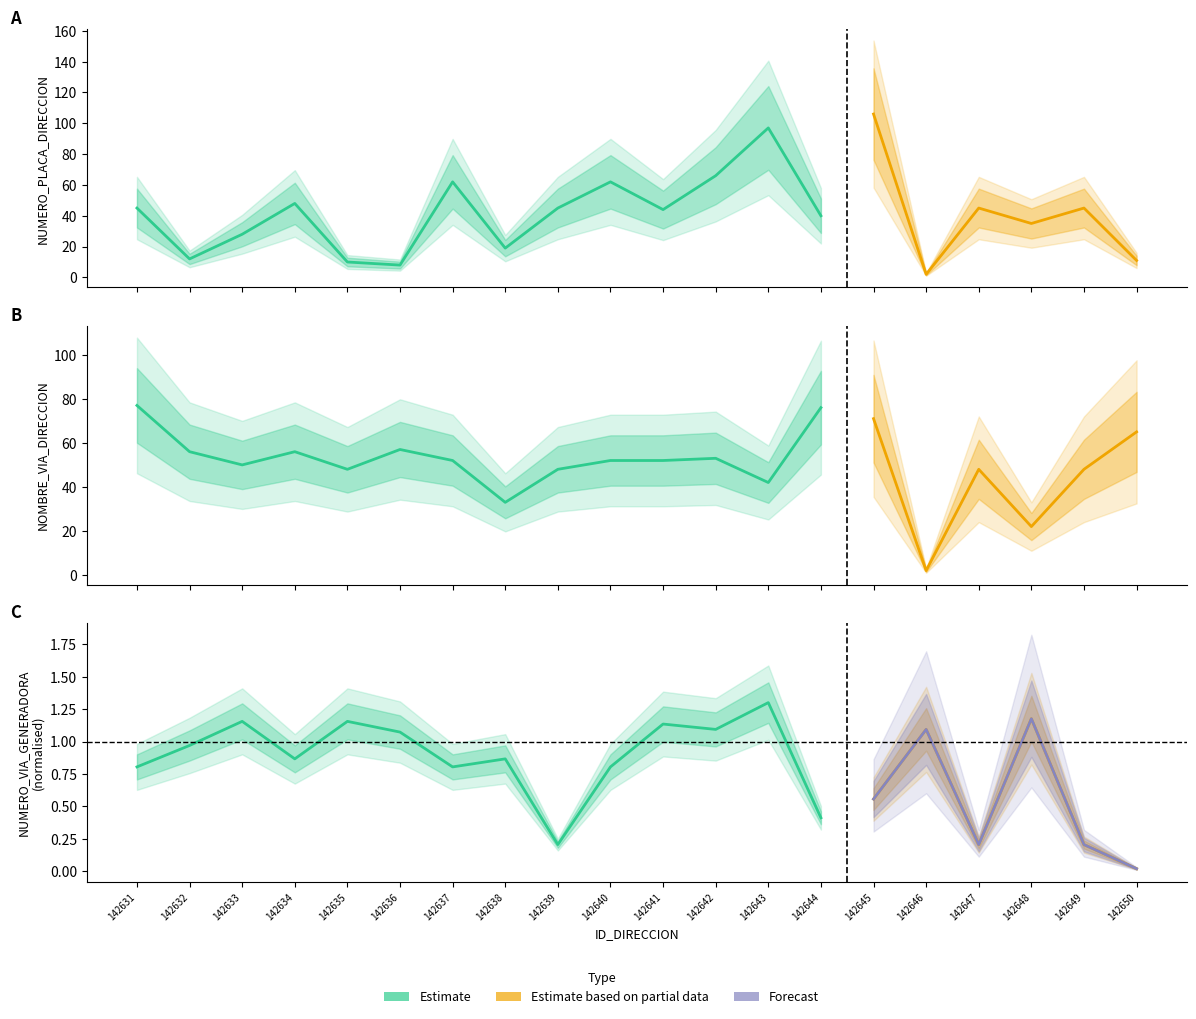

In NUMERO_VIA_GENERADORA_DIRECCION, how many points are higher than both neighbors (excluding endpoints)?

7